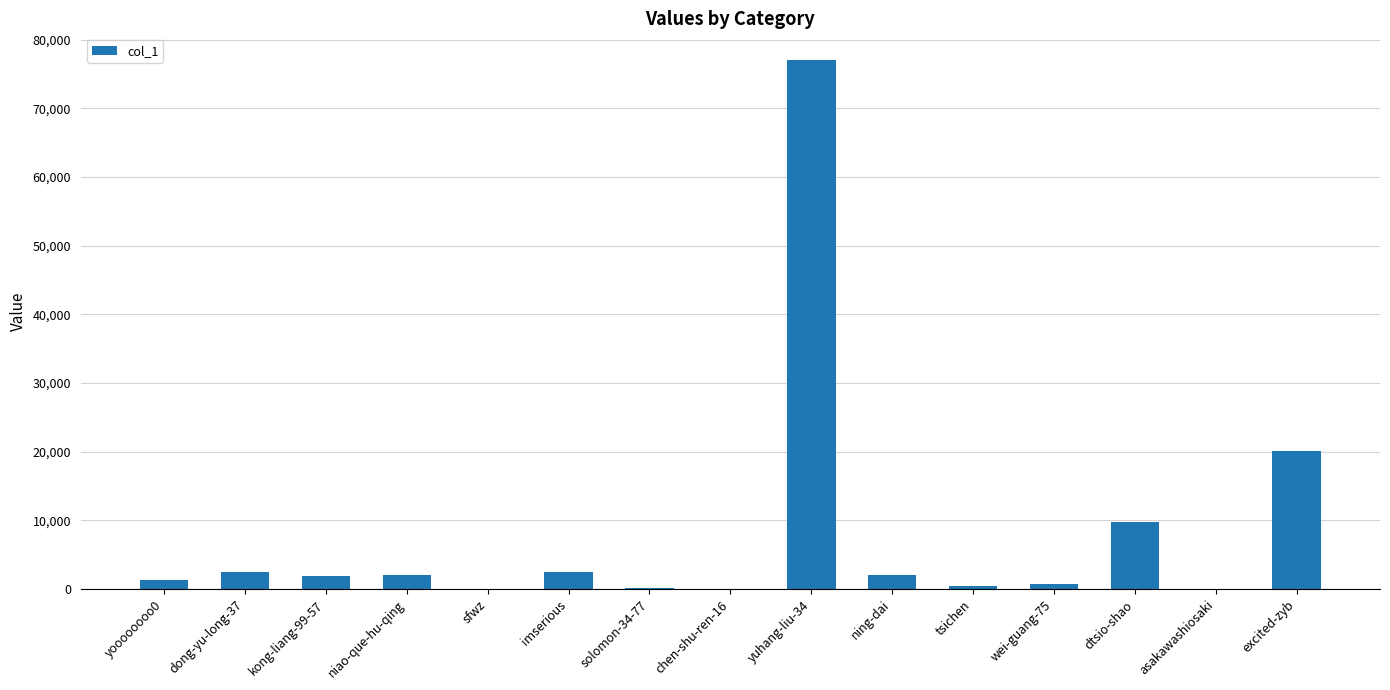

What is the greatest value displayed?

77084